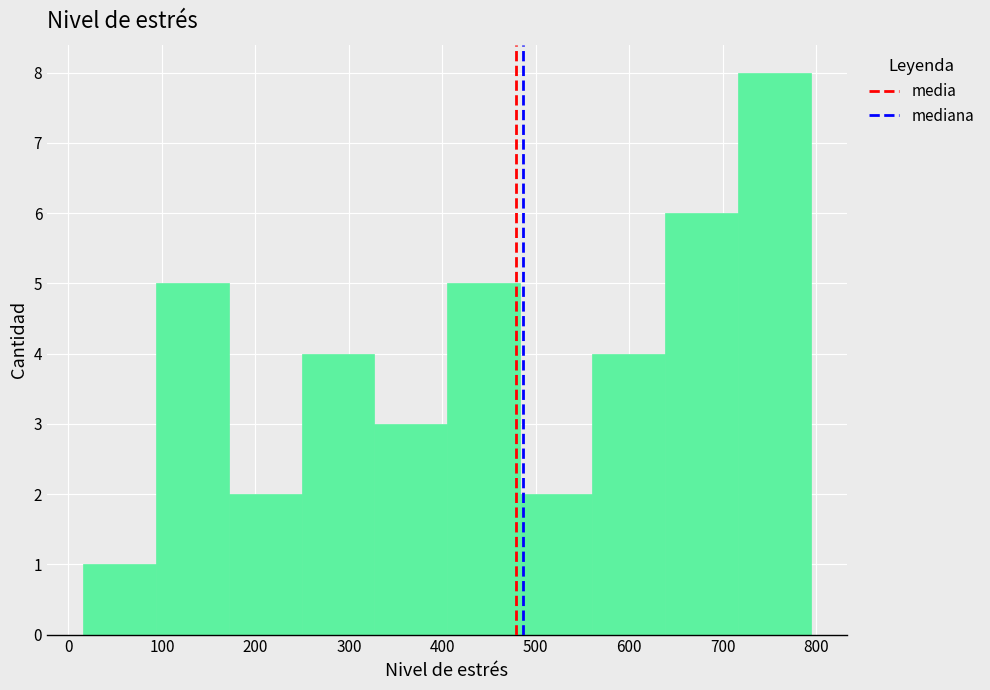

Which range on the x-axis has the tallest bar?

720 to 790